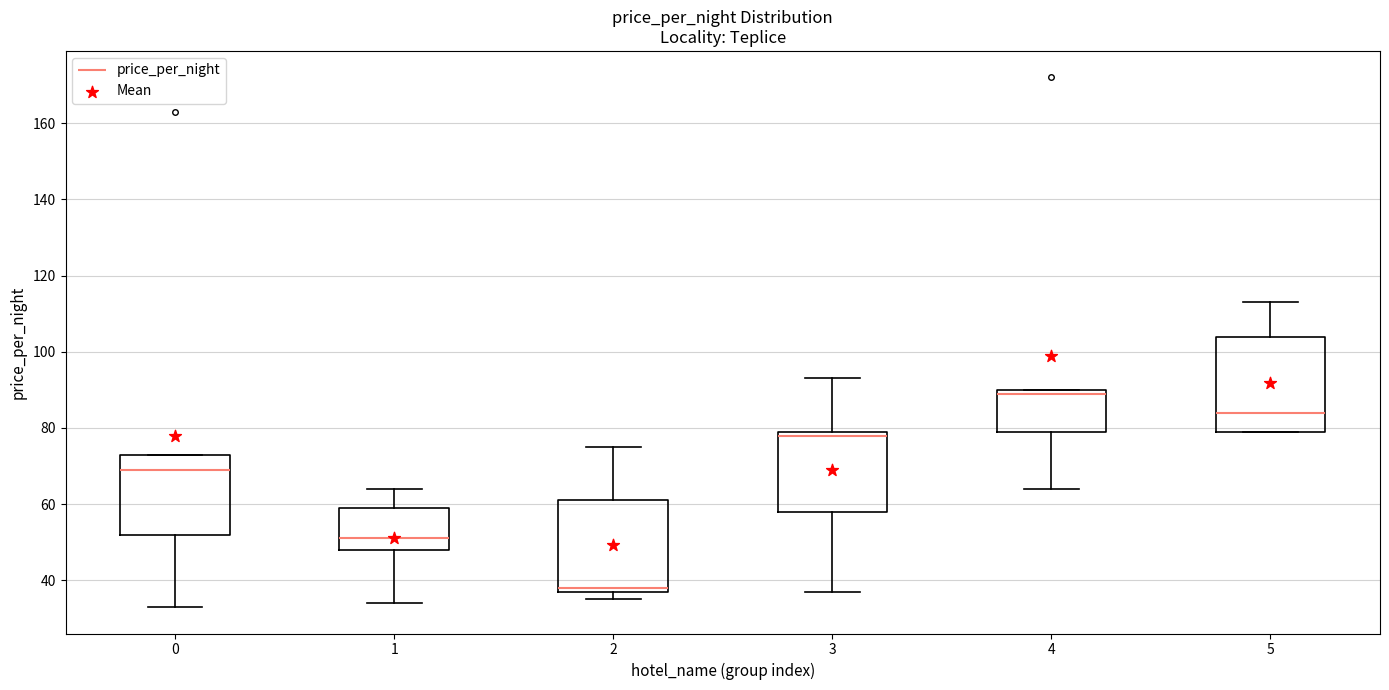

Which box's median line is the lowest?

2